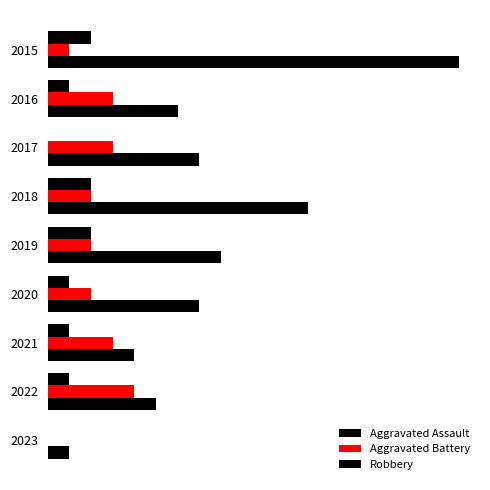

Reading left to right, extract all data points from this chart.

Aggravated Assault: 2	1	0	2	2	1	1	1	0
Aggravated Battery: 1	3	3	2	2	2	3	4	0
Robbery: 19	6	7	12	8	7	4	5	1